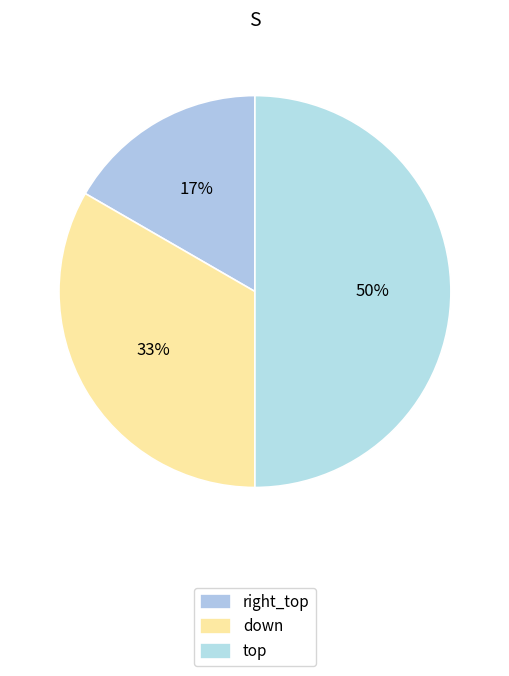

Is there a majority slice in this chart?

No